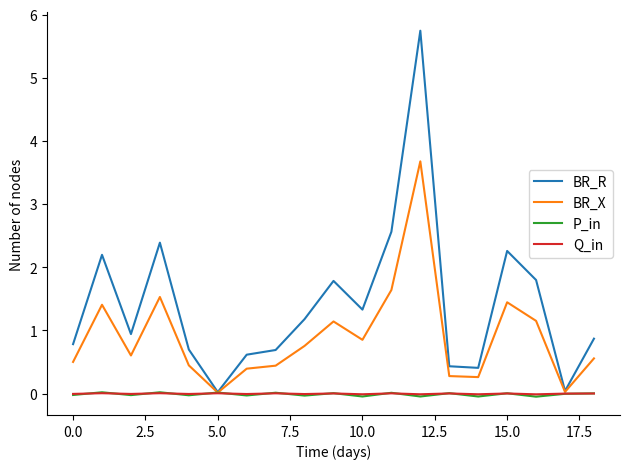

What is the maximum value shown in the chart?

5.7